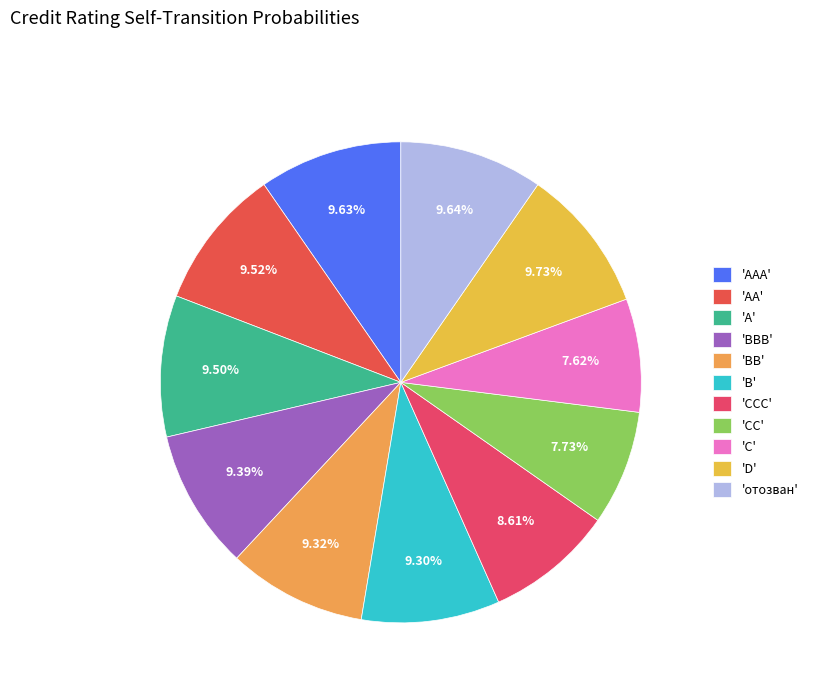

Does any single category account for the majority?

No